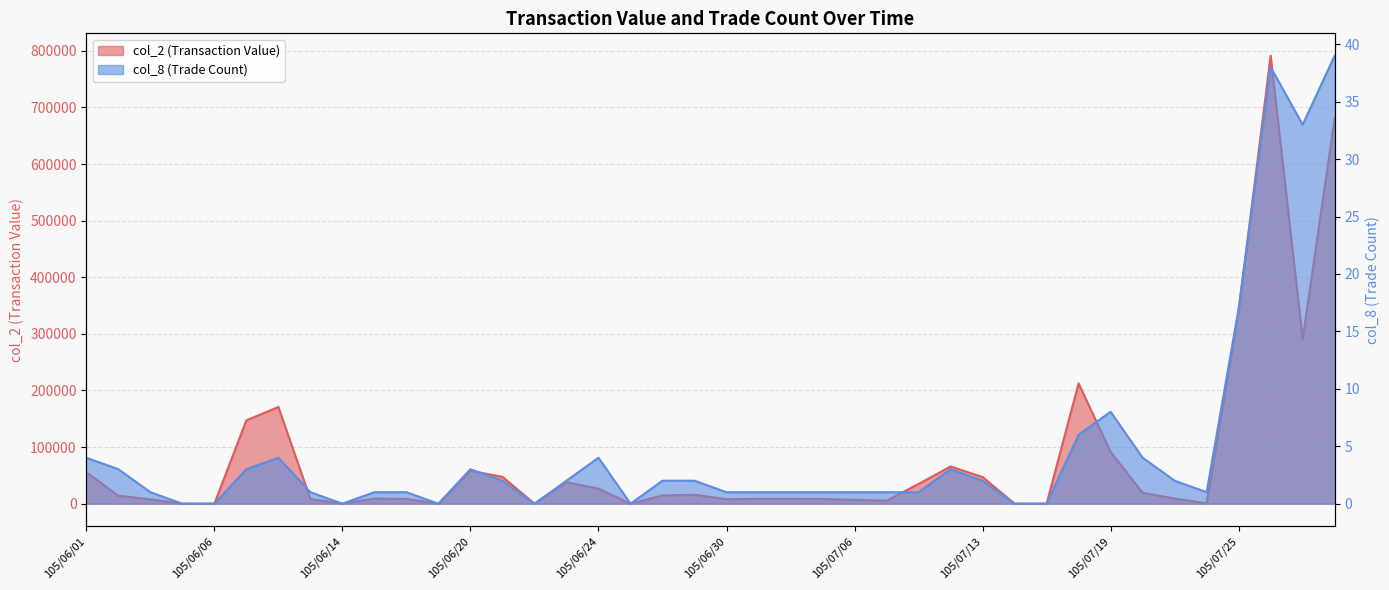

The value of col_8 (Trade Count) at 105/06/08 is 2. True or false?

False